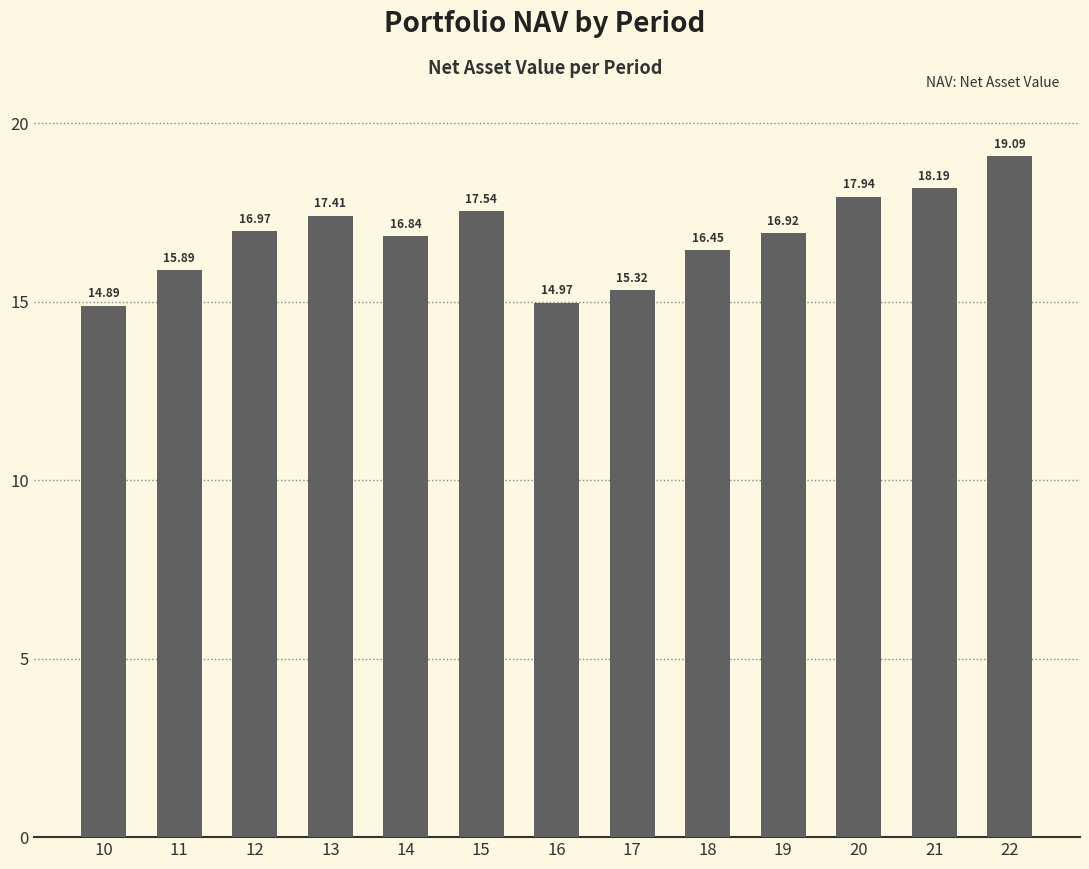

What is the smallest value displayed?

14.9